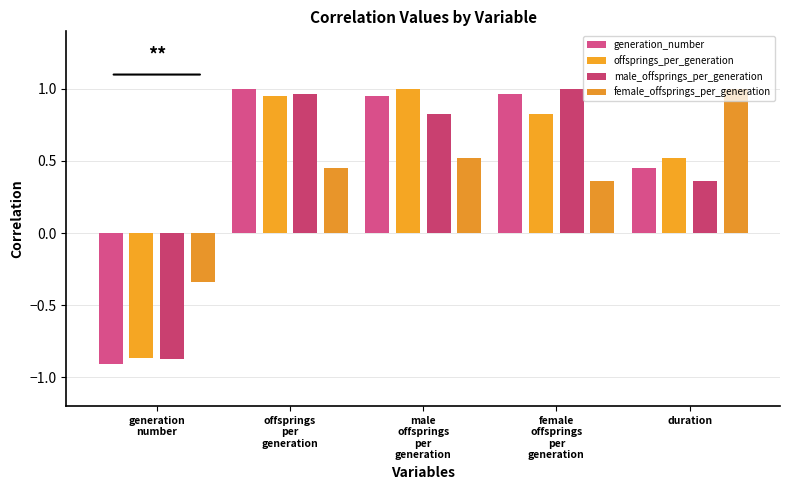

Count the number of data series in this chart.

4